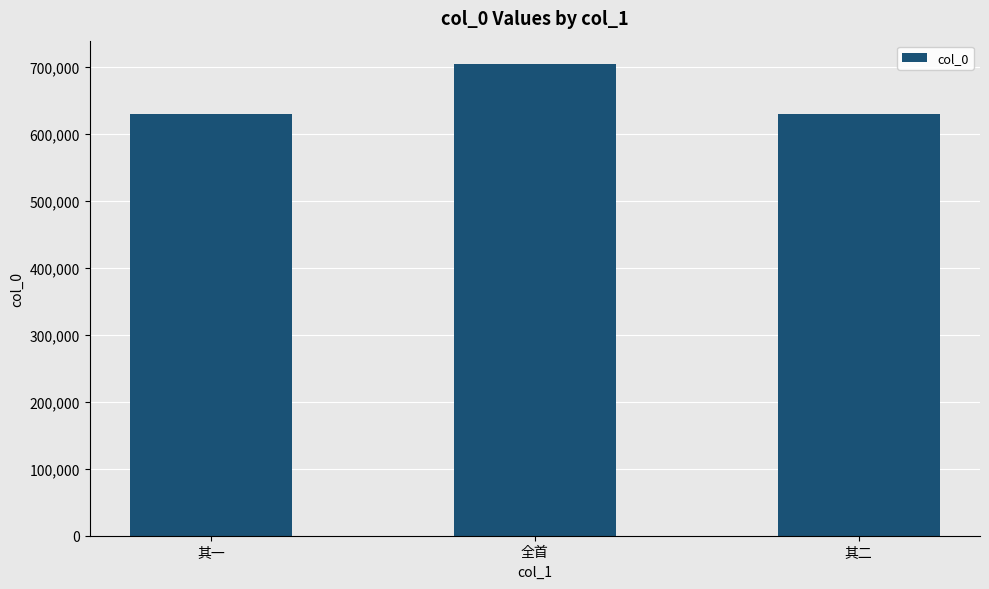

What is the difference between the values at 全首 and 其一?

74991